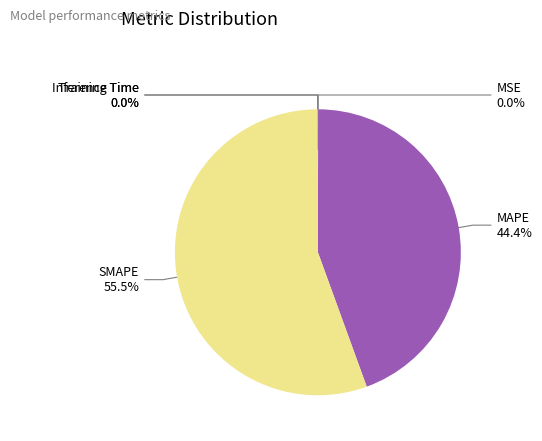

Is there a majority slice in this chart?

Yes